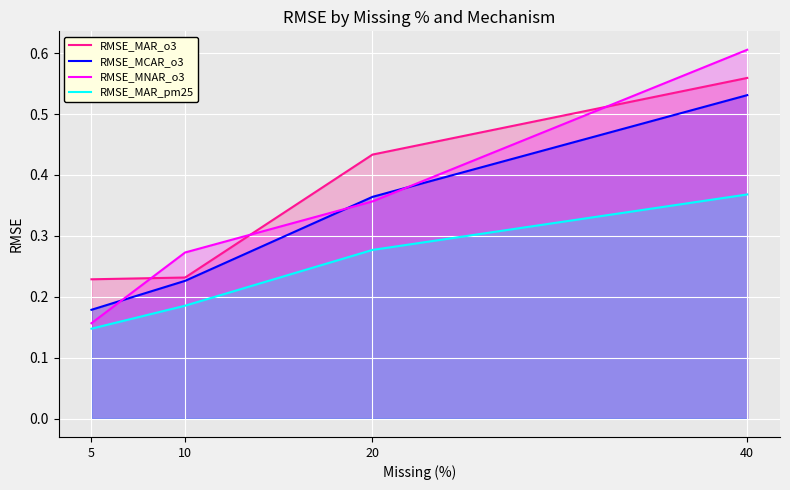

What is the average value of the RMSE_MCAR_o3 series?

0.3